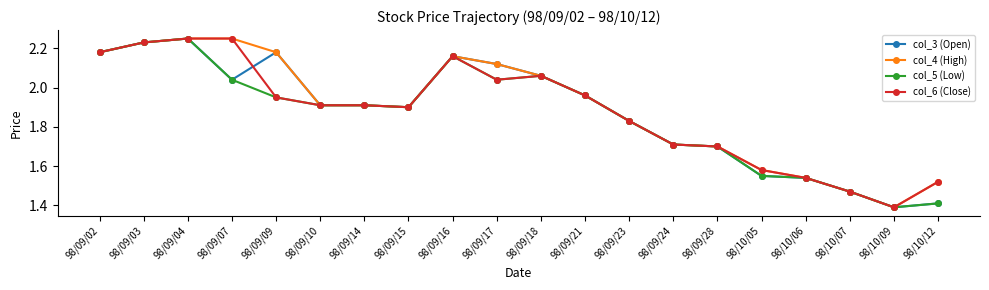

What is the label of the 5th point from the right?

98/10/05